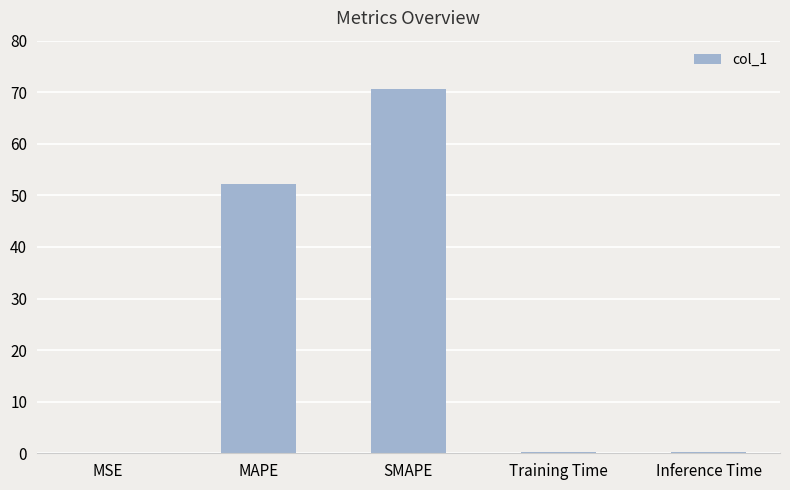

What is the average value?

24.6